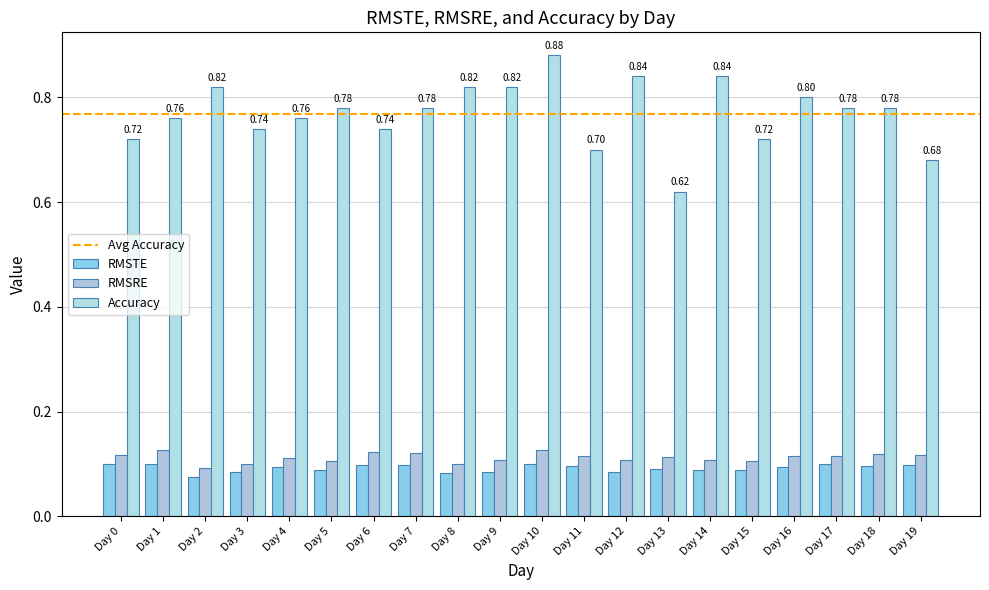

How many Accuracy values are between 0 and 1?

20